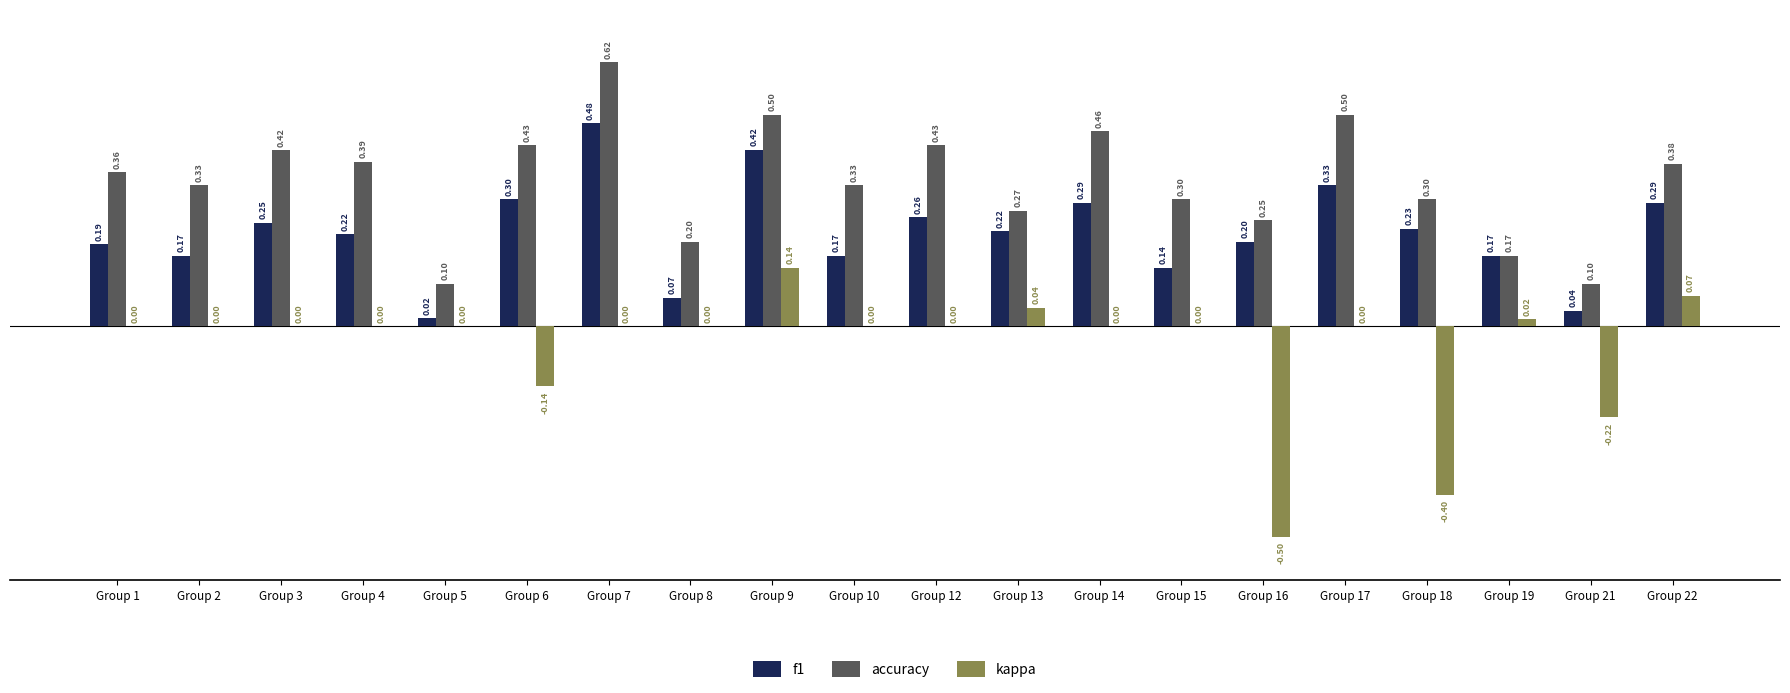

Count the number of categories in the chart.

20